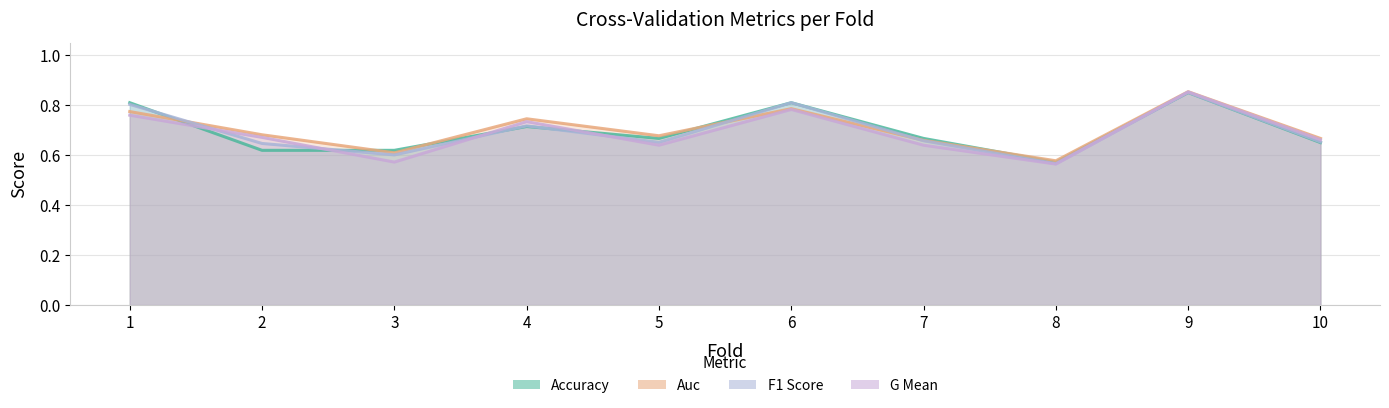

What is the approximate value of accuracy at 2?

0.6